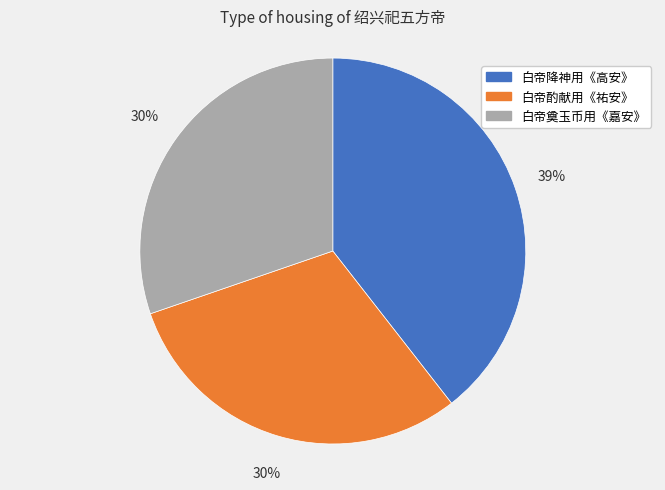

Is there any slice that represents more than half of the pie?

No